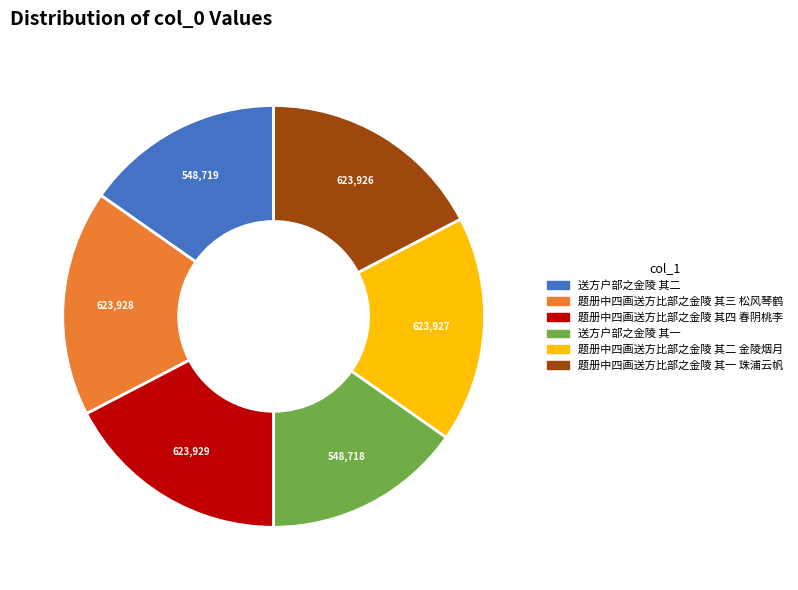

Combined, do 送方户部之金陵 其二 and 送方户部之金陵 其一 account for over 50%?

No